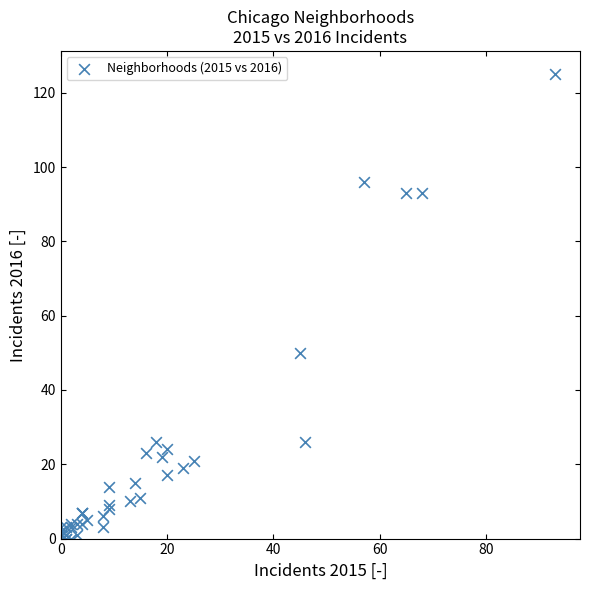

What Y value in the scatter plot is closest to 62?

50